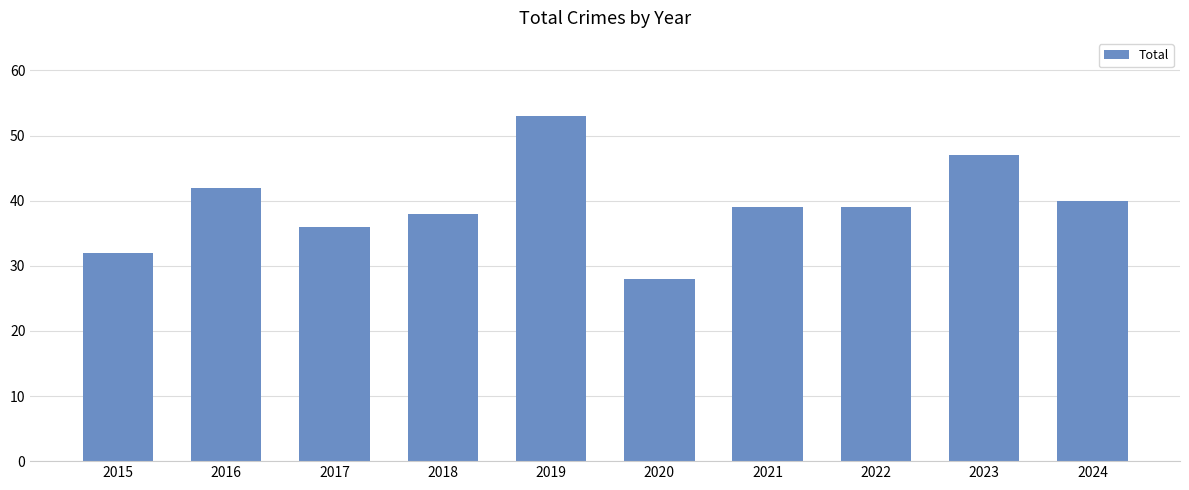

Are the bars horizontal?

No